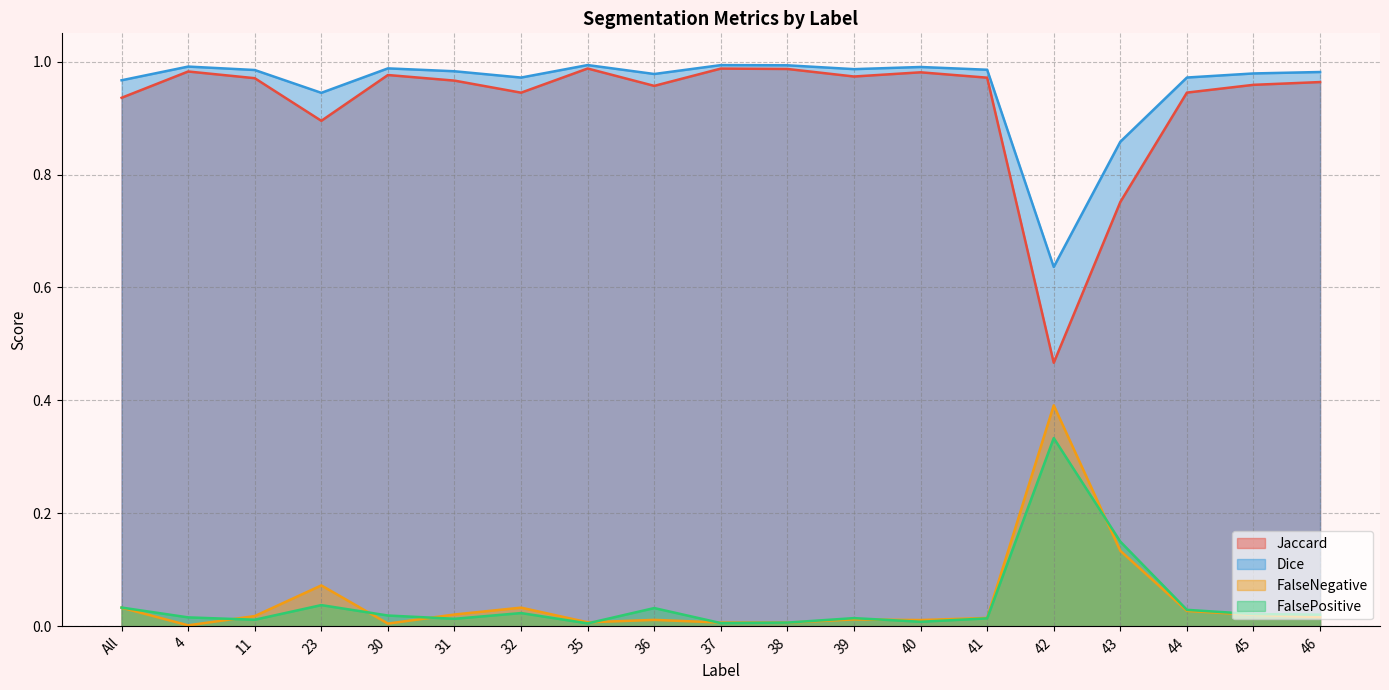

In Jaccard, how many points are higher than both neighbors (excluding endpoints)?

5